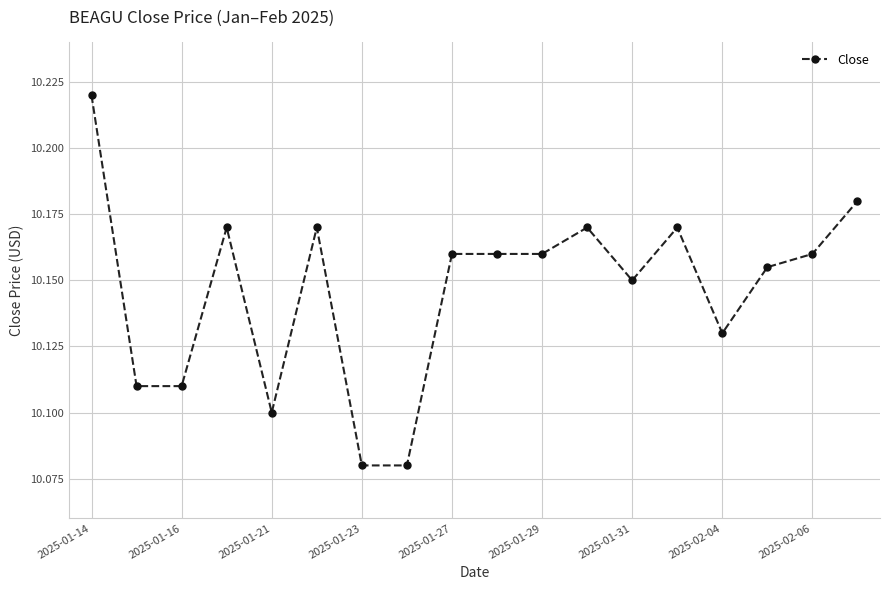

Which label corresponds to the largest value in the chart?

2025-01-14